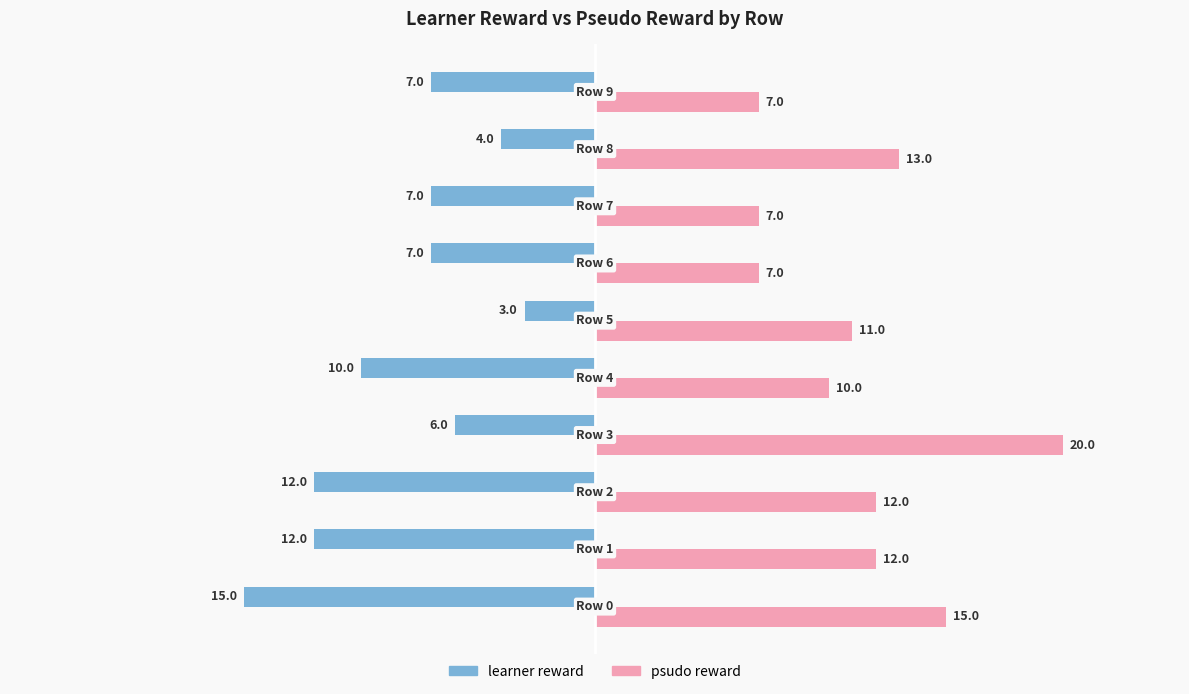

Which series has the widest spread of values?

psudo reward